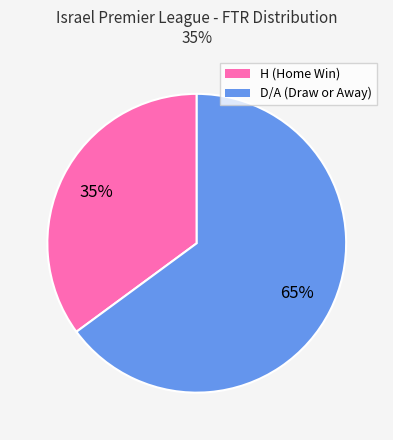

What is the ratio of the value at H to the value at D/A?

0.5